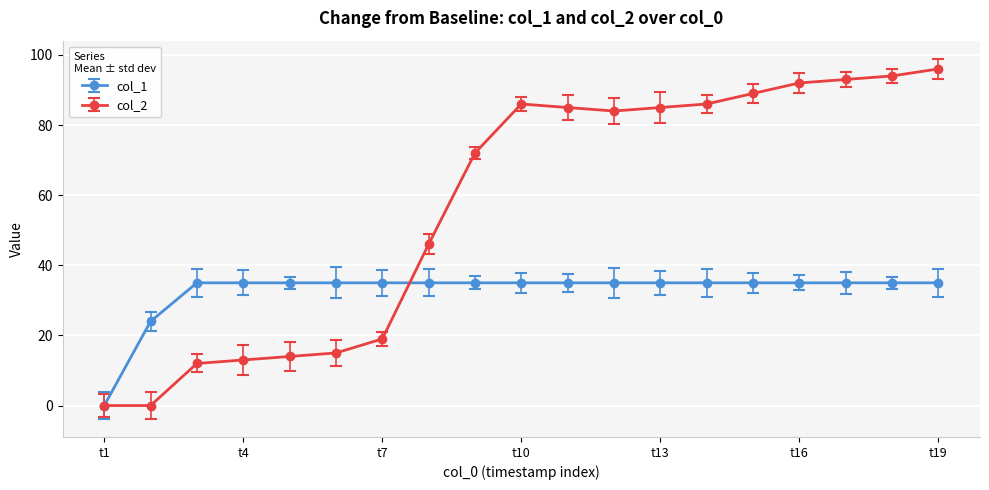

Which series has the widest spread of values?

col_2